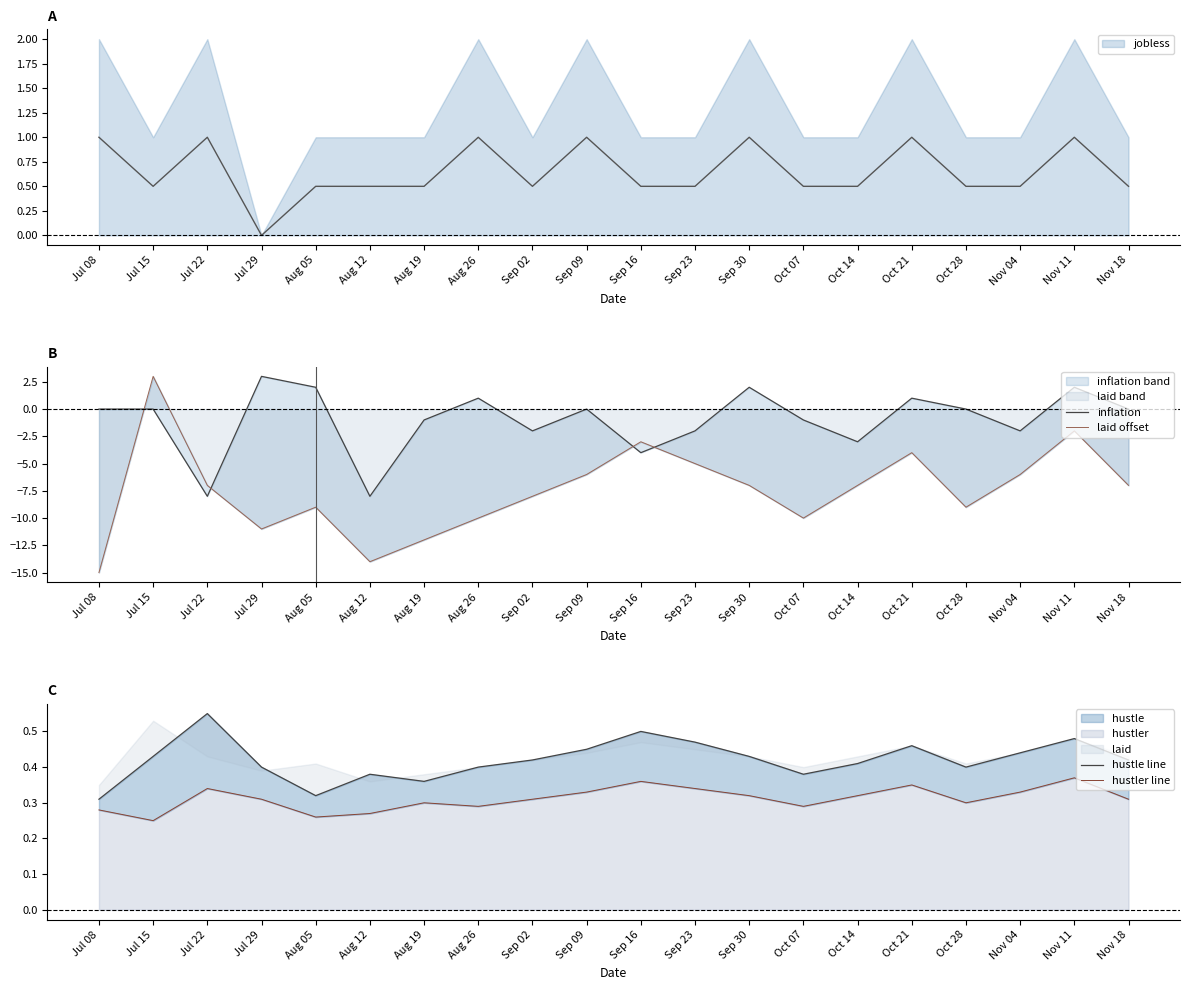

Count the hustler line values in the range 0 to 1.

20